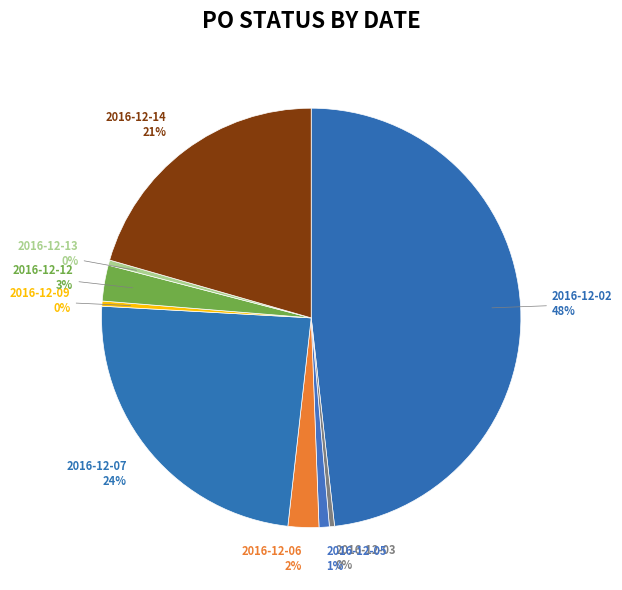

Which has a higher value, 2016-12-03 or 2016-12-07?

2016-12-07